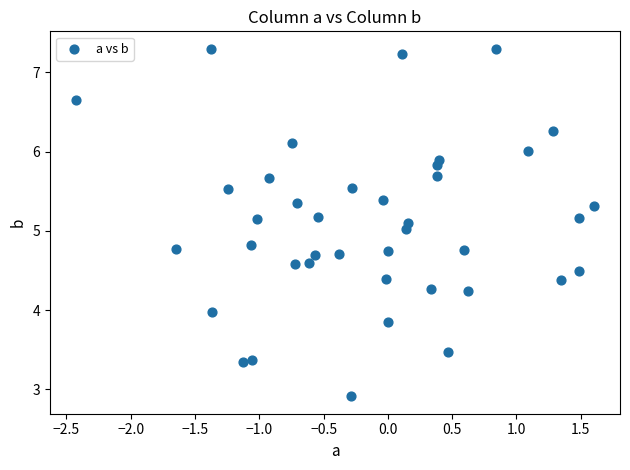

What is the range of Y values (max minus min)?

4.4